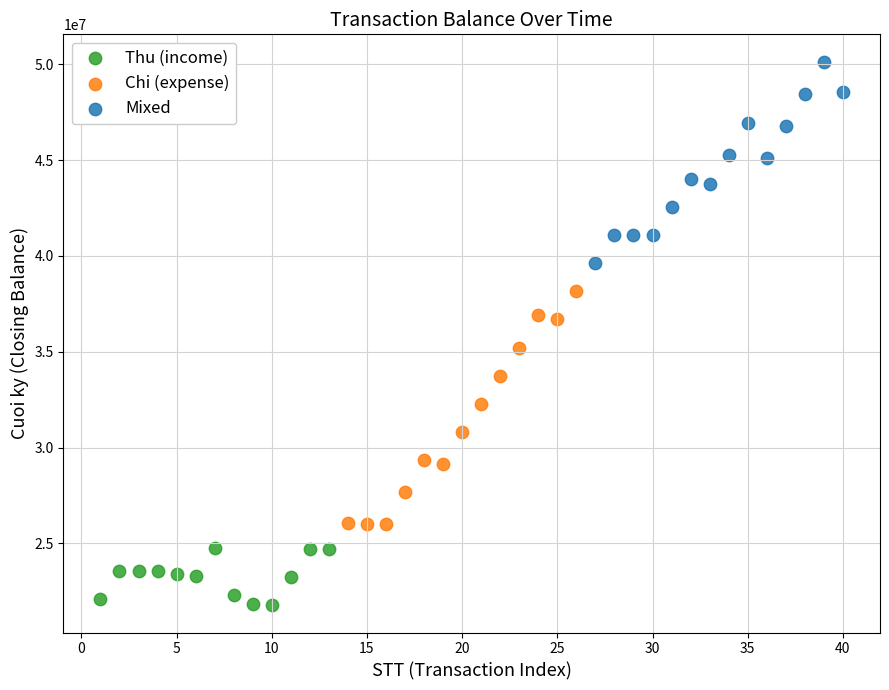

Which series has the widest spread of Y values?

Chi (expense)